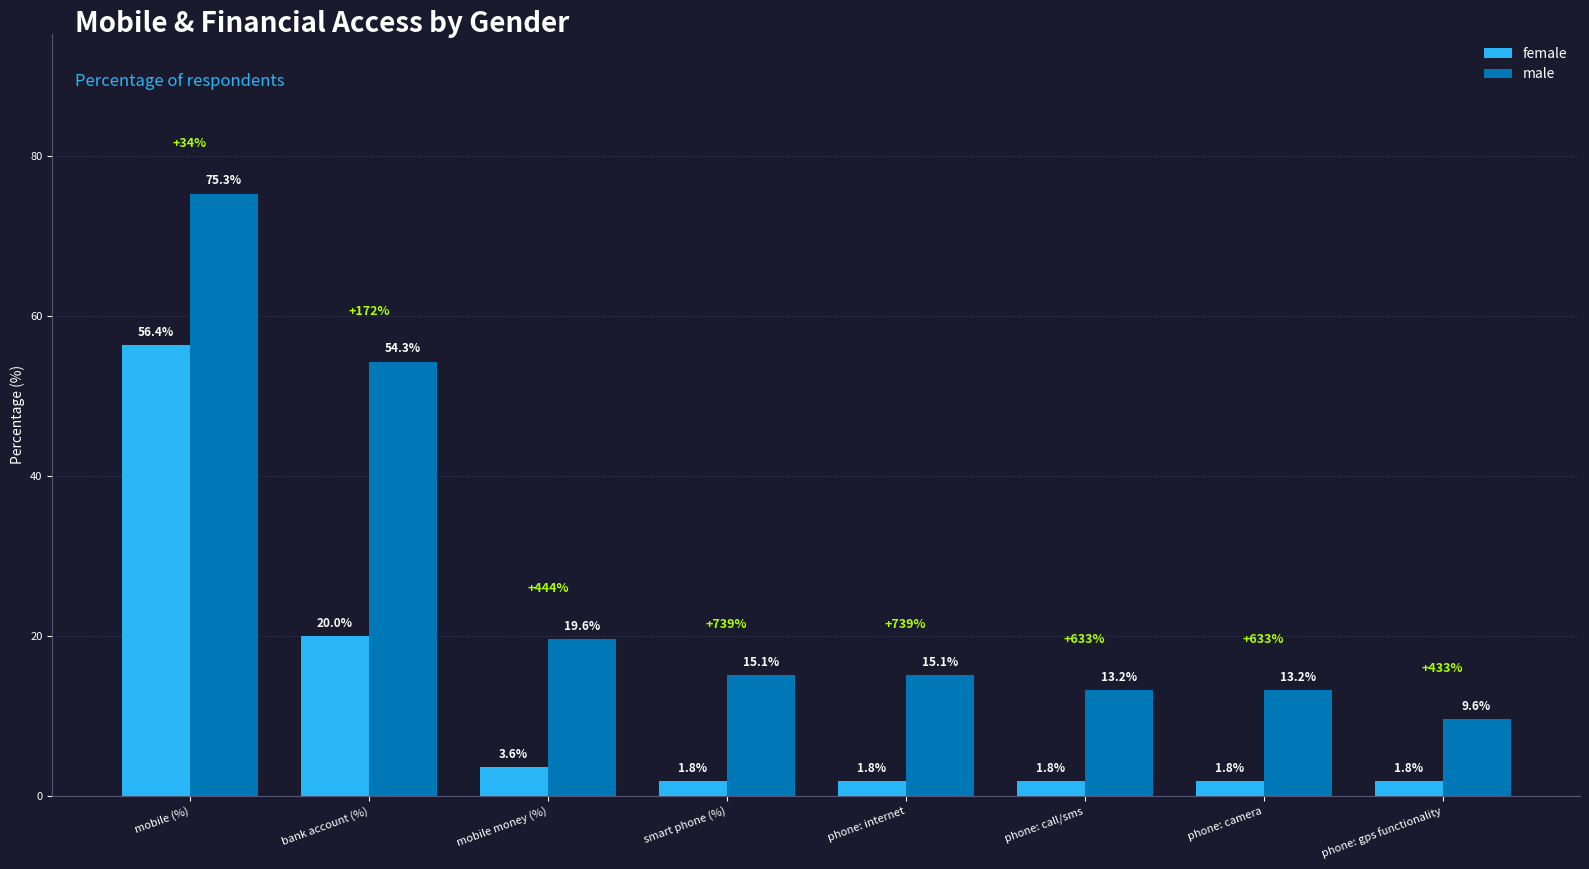

Which category has the highest value in the male series?

mobile (%)